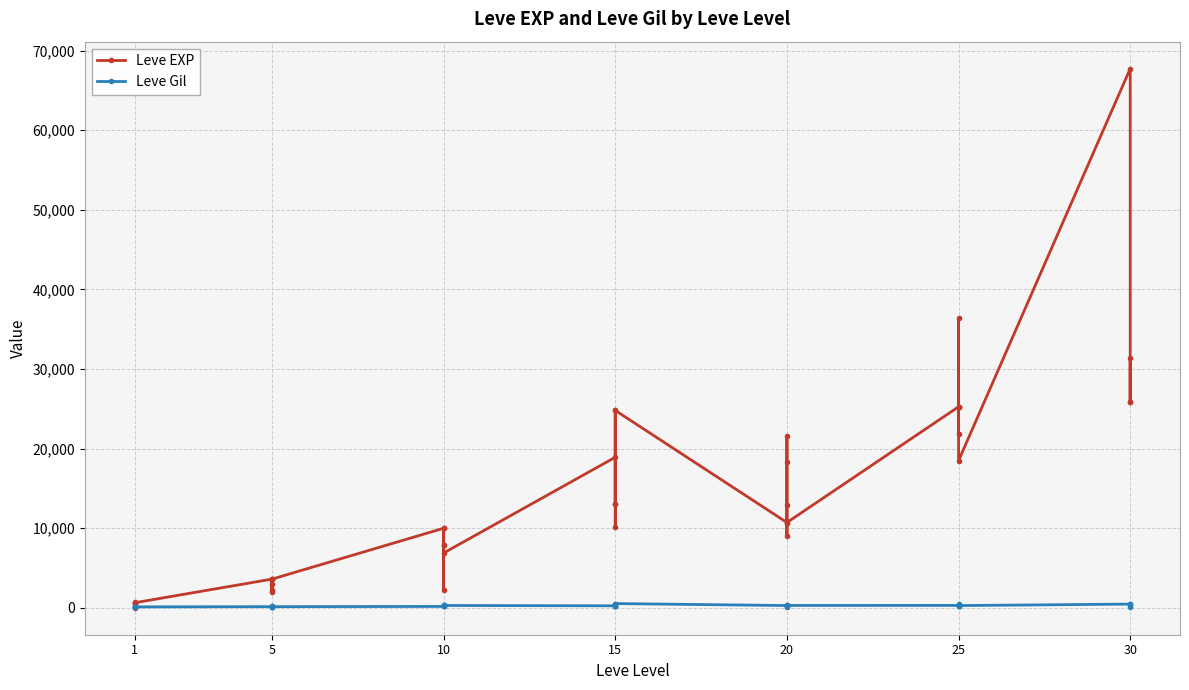

What are all the series names shown in the legend?

Leve EXP, Leve Gil